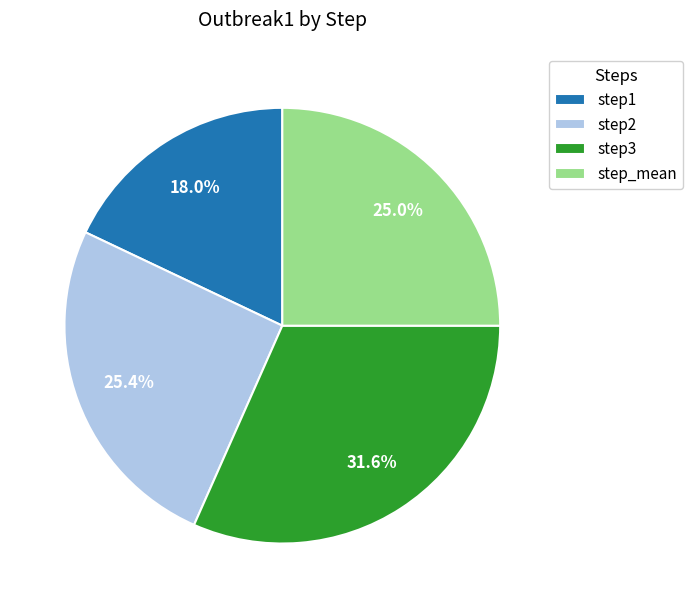

Combined, what portion of the pie is step1 and step2?

43.4%